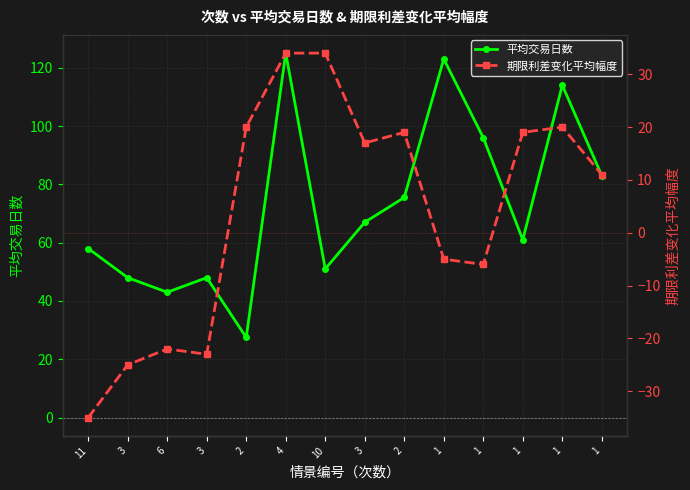

Where does the 平均交易日数 series first go above 67?

4